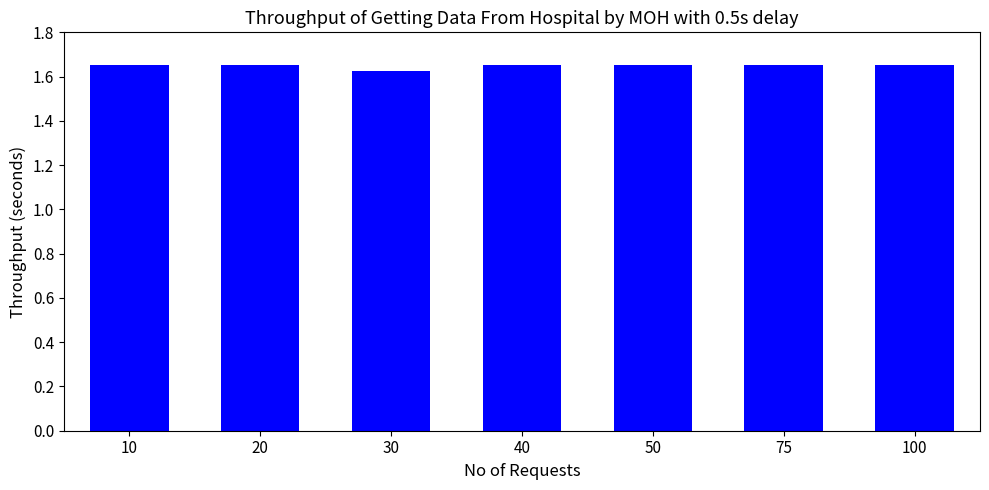

What is the ratio of the value at 20 to the value at 50?

1.0